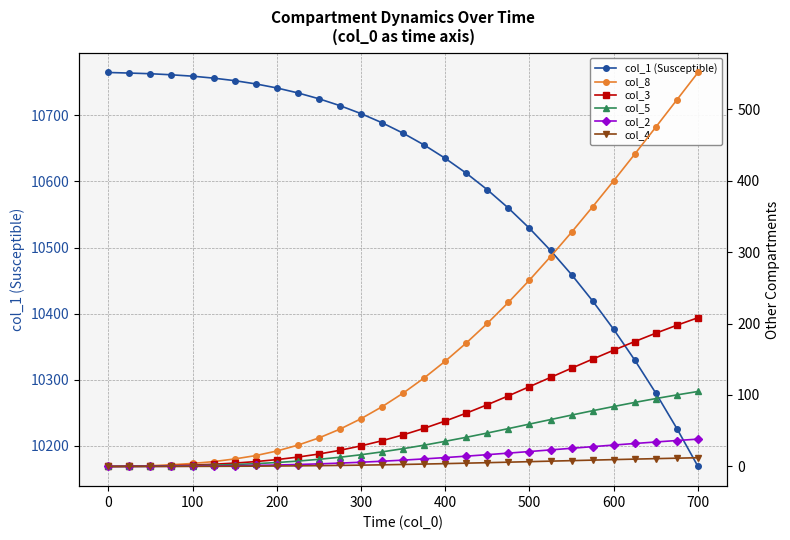

Which series has the widest spread of values?

col_1 (Susceptible)